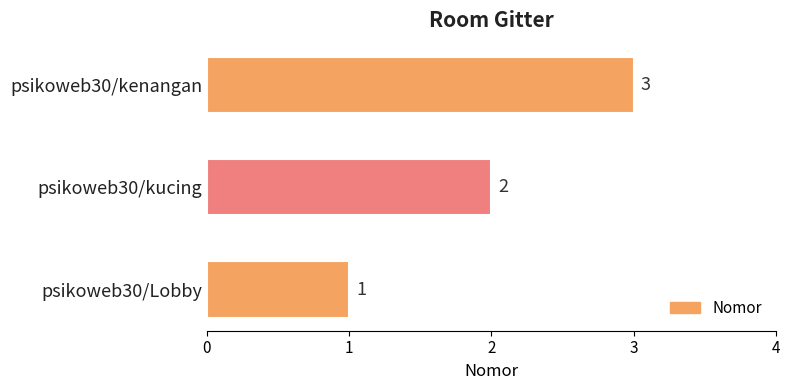

Where is the data nearest to the value 2?

psikoweb30/kucing